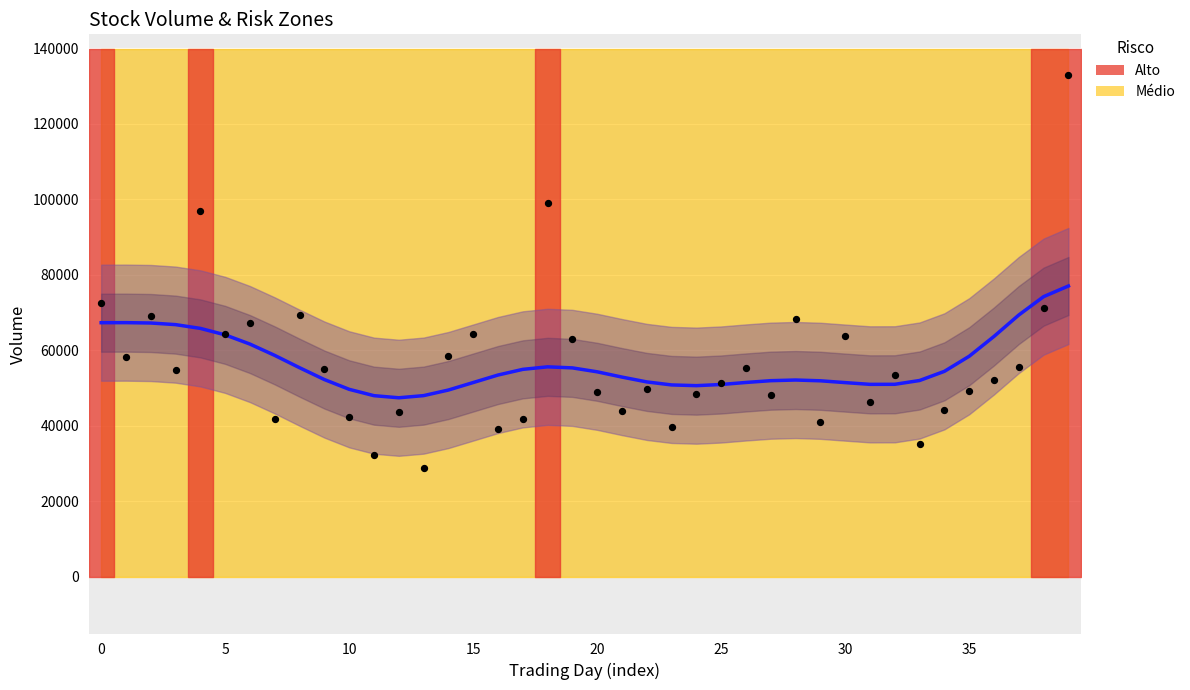

What is the total value across all series at volume?

301273.6